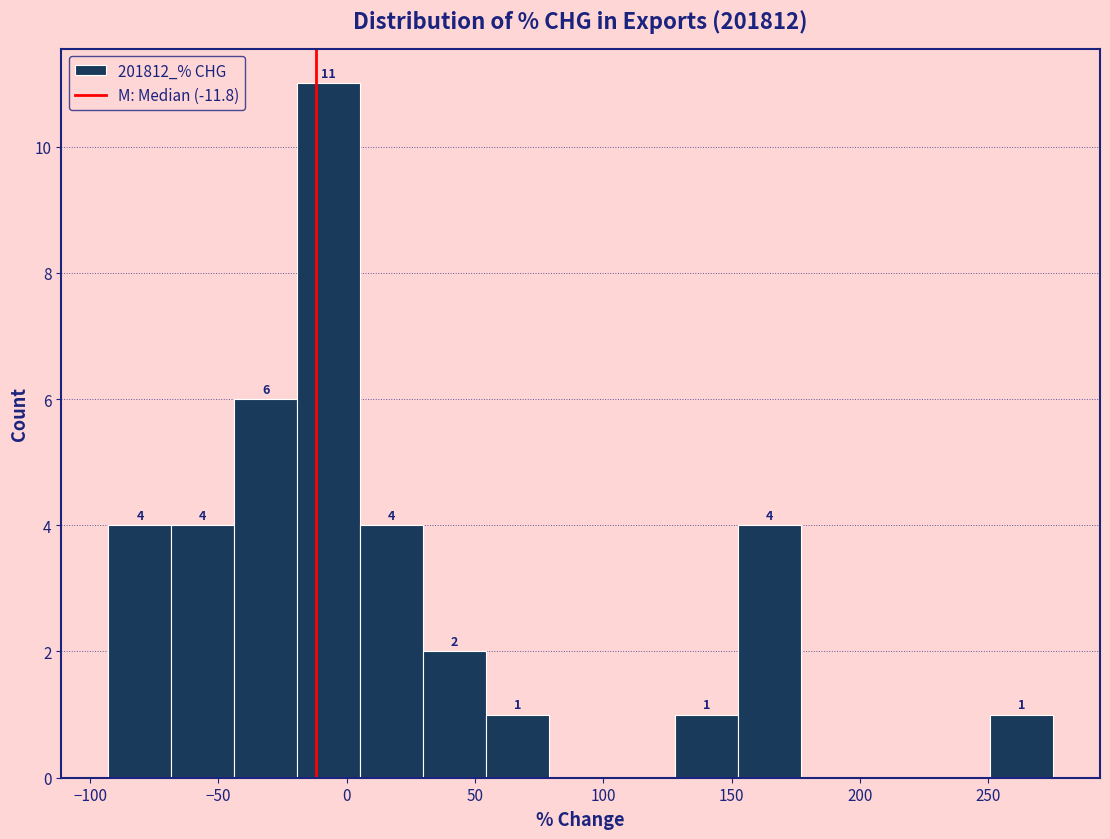

Over which range of the x-axis is the bar tallest?

-20 to 5